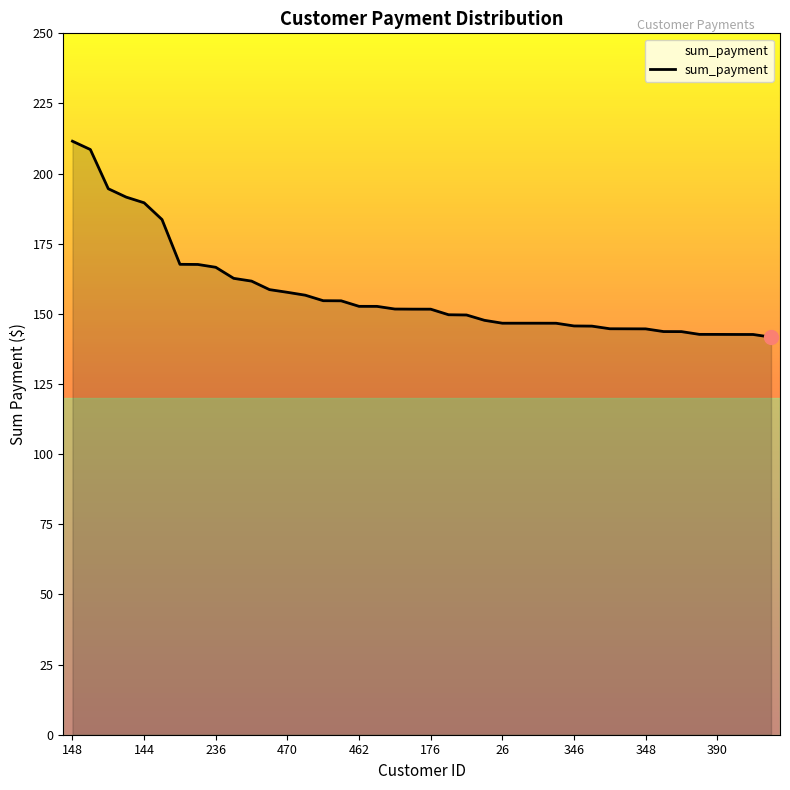

What is the maximum value shown in the chart?

211.6